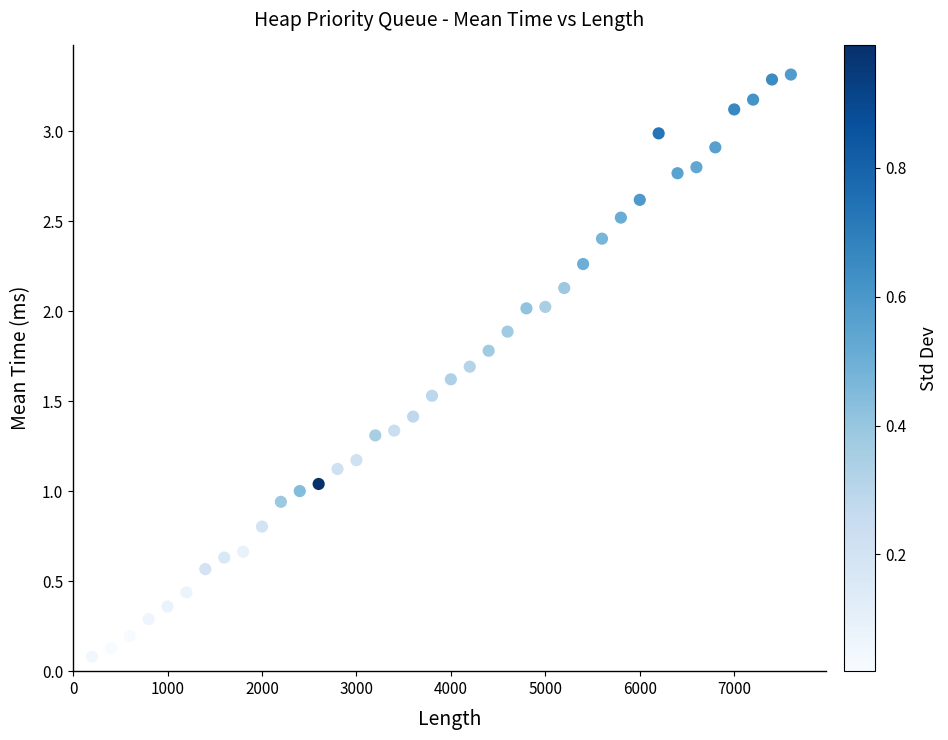

What is the range of X values (max minus min)?

7400.0